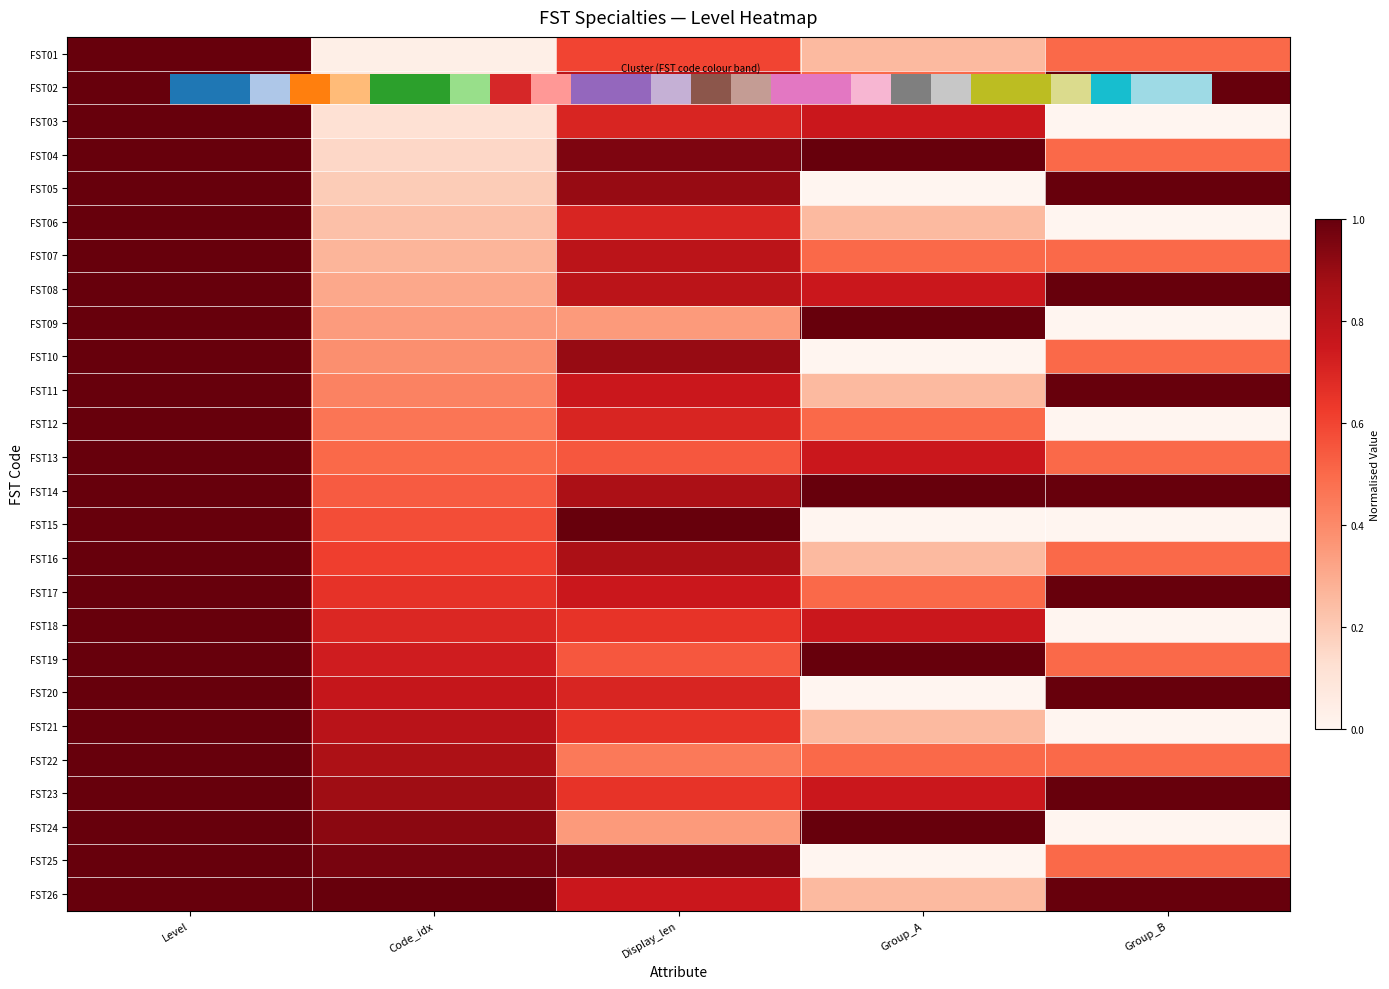

Count the number of data series in this chart.

26